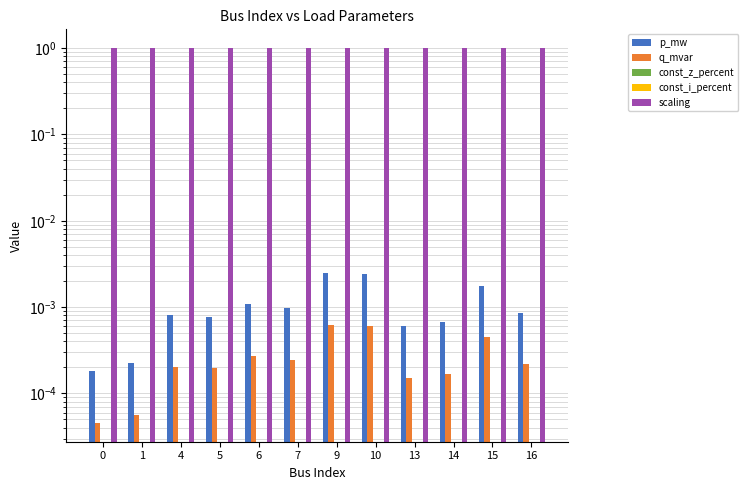

Does the chart contain stacked bars?

No